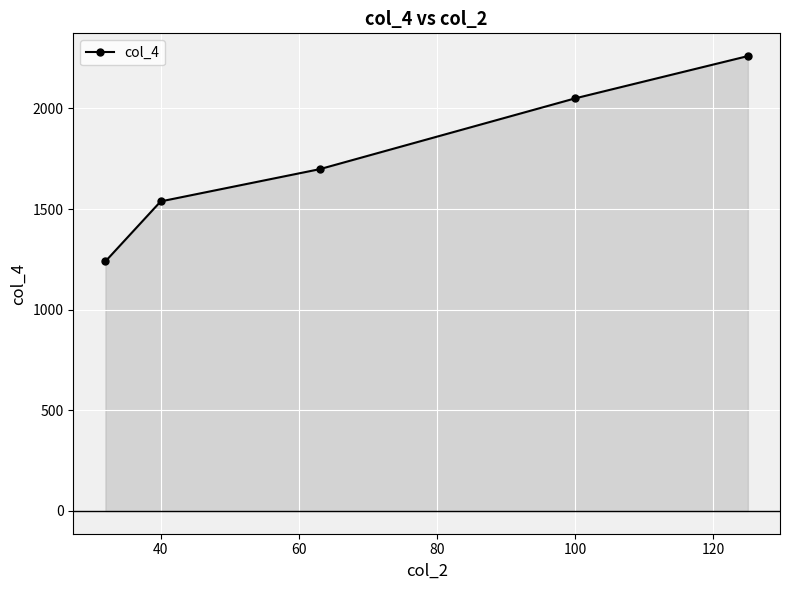

What is the minimum value shown in the chart?

1240